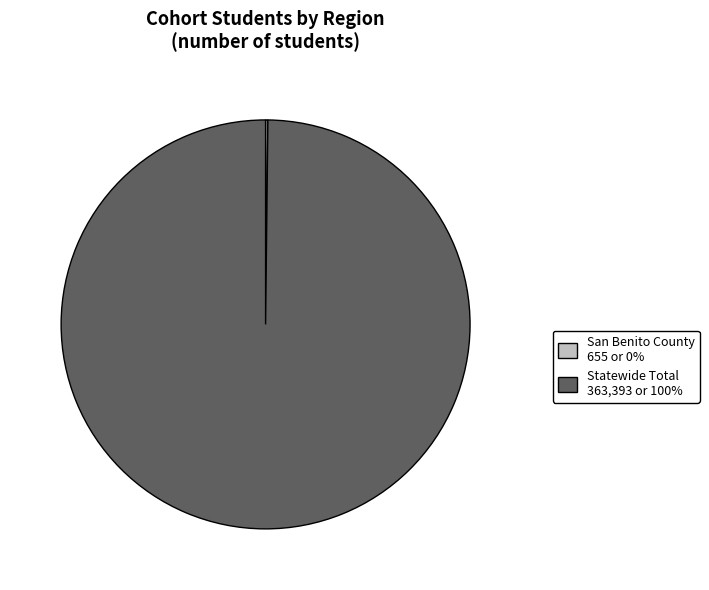

Is it true that Statewide Total 363,393 or 100% is 94% of the pie?

False